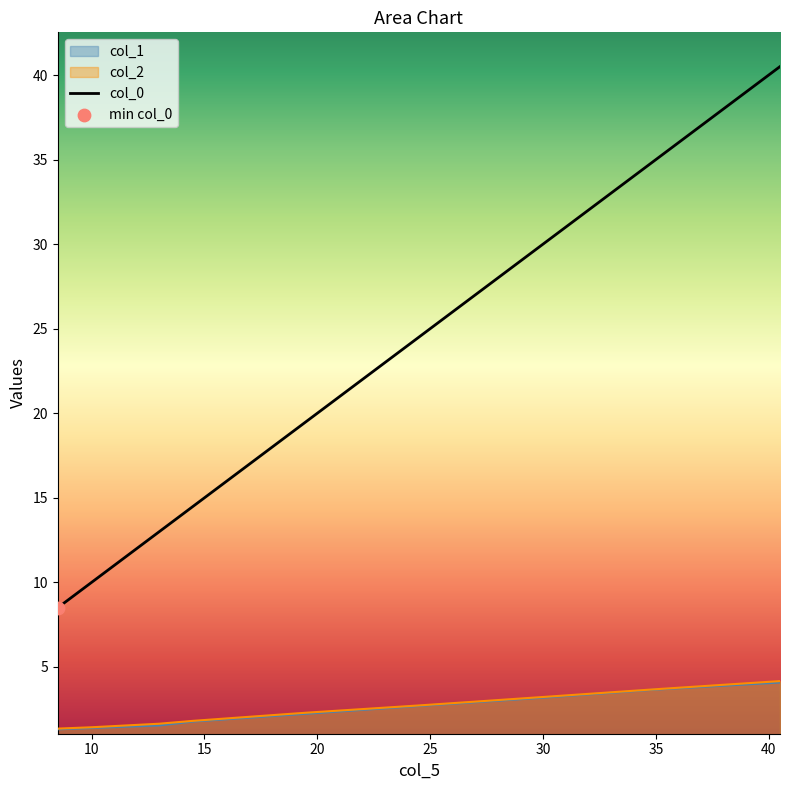

Which series has the largest total across all categories?

col_0